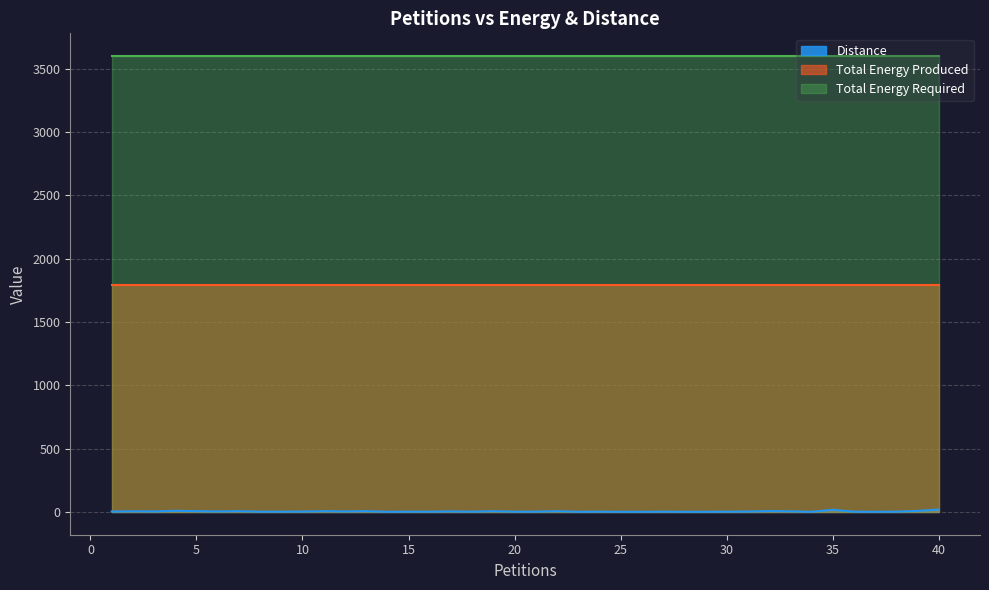

Which category has the lowest value in the Distance series?

14